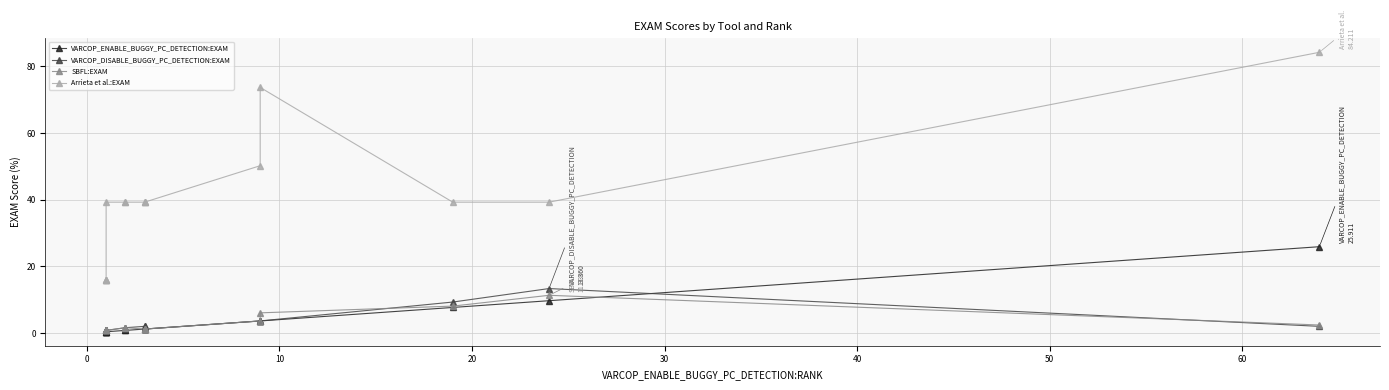

The value of VARCOP_ENABLE_BUGGY_PC_DETECTION:EXAM at 20 is 0.2. True or false?

False